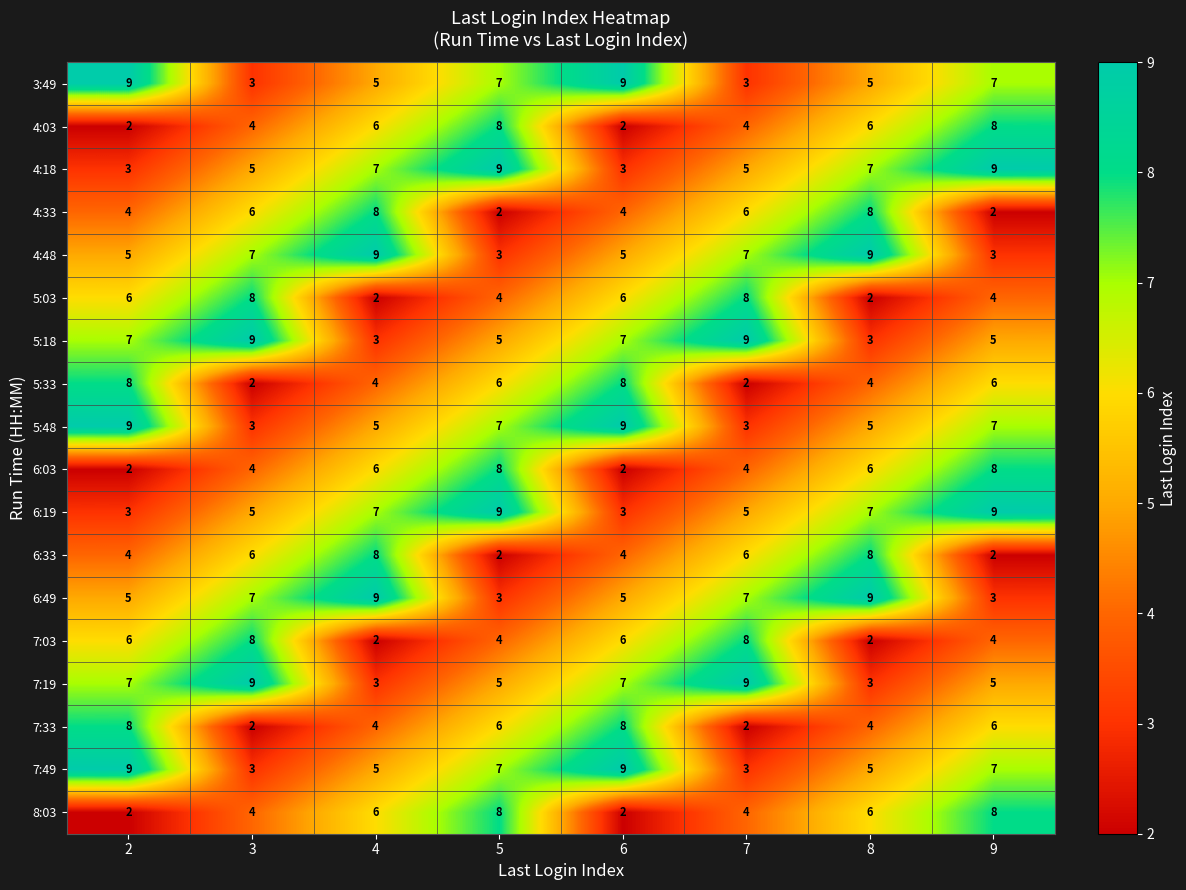

What is the lowest value of the 7:49 series?

3